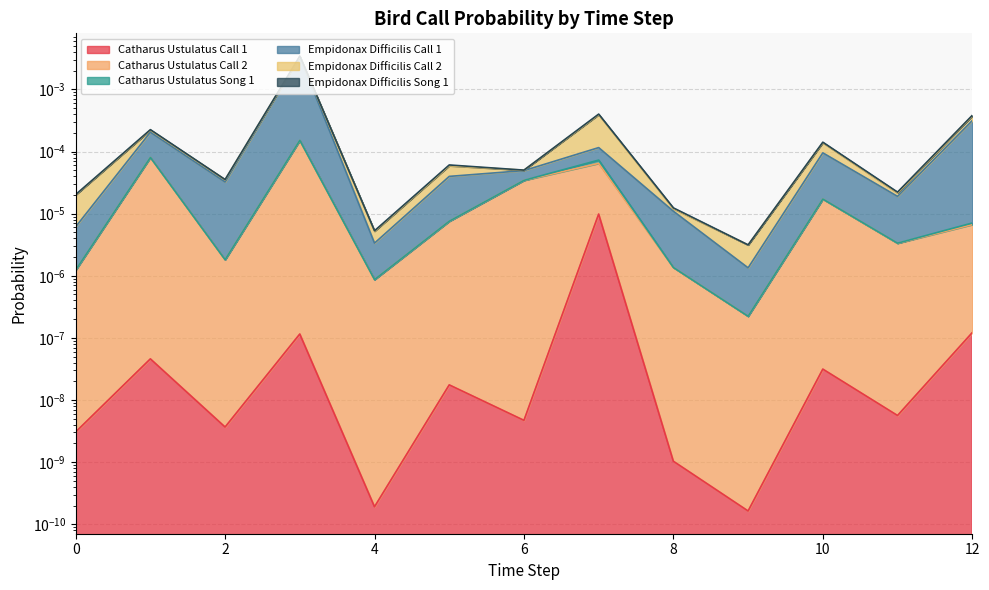

At which category does catharus_ustulatus_Call_1 reach its first local valley?

2